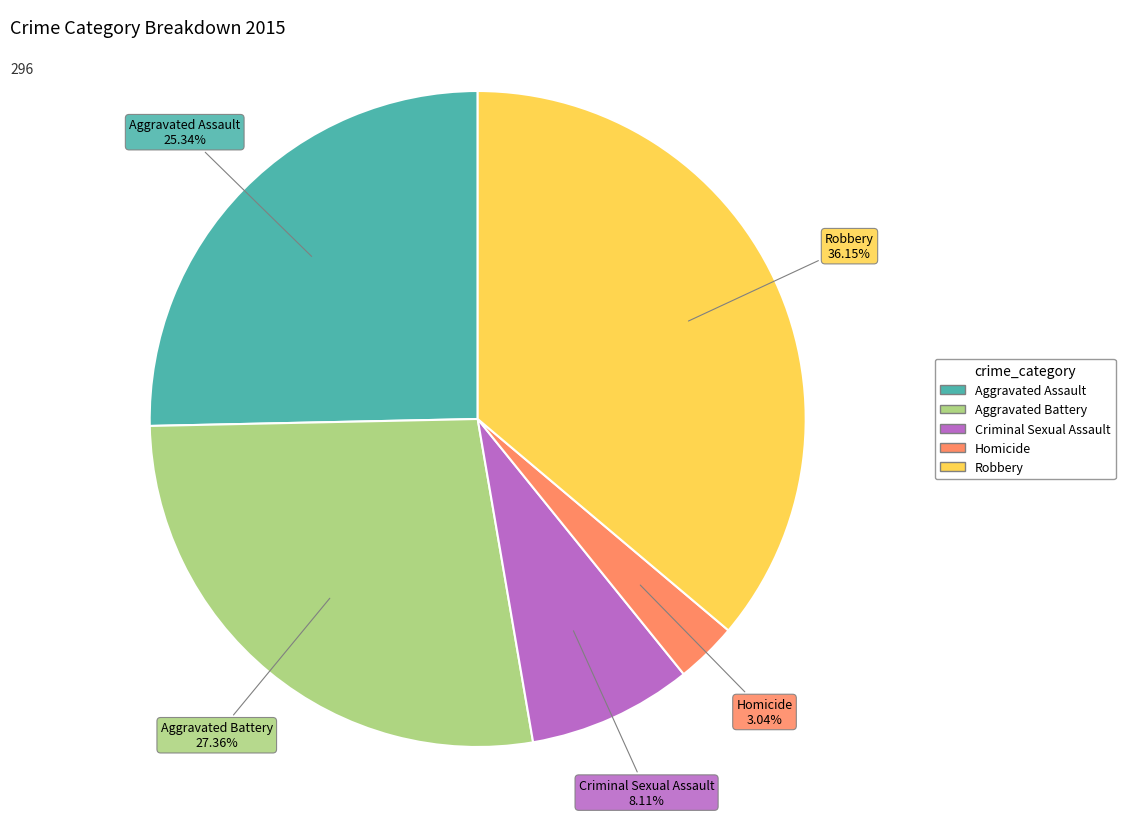

What percentage do Aggravated Assault and Homicide together represent?

28.4%